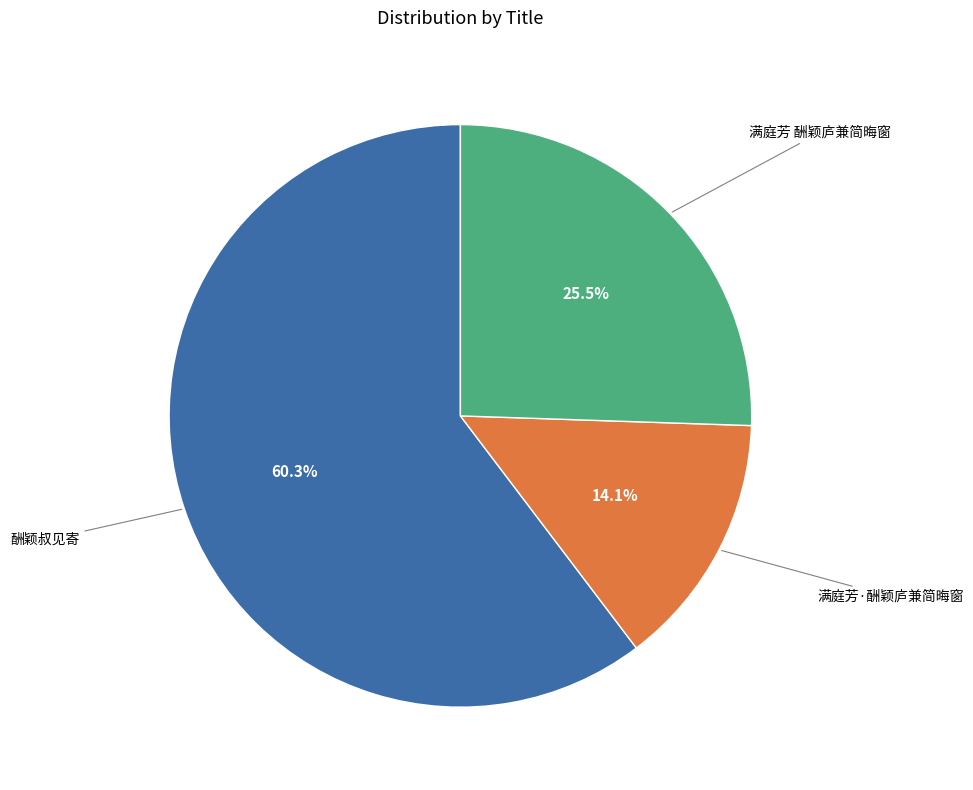

Does any single category account for the majority?

Yes